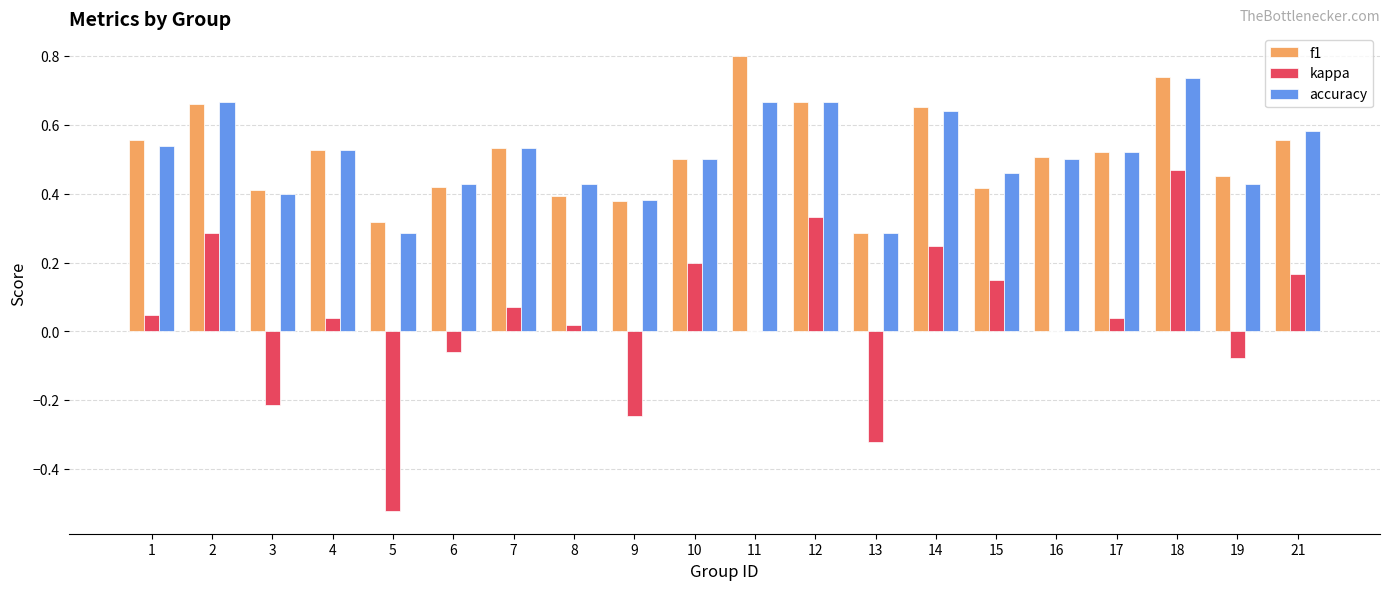

What is the maximum value shown in the chart?

0.8